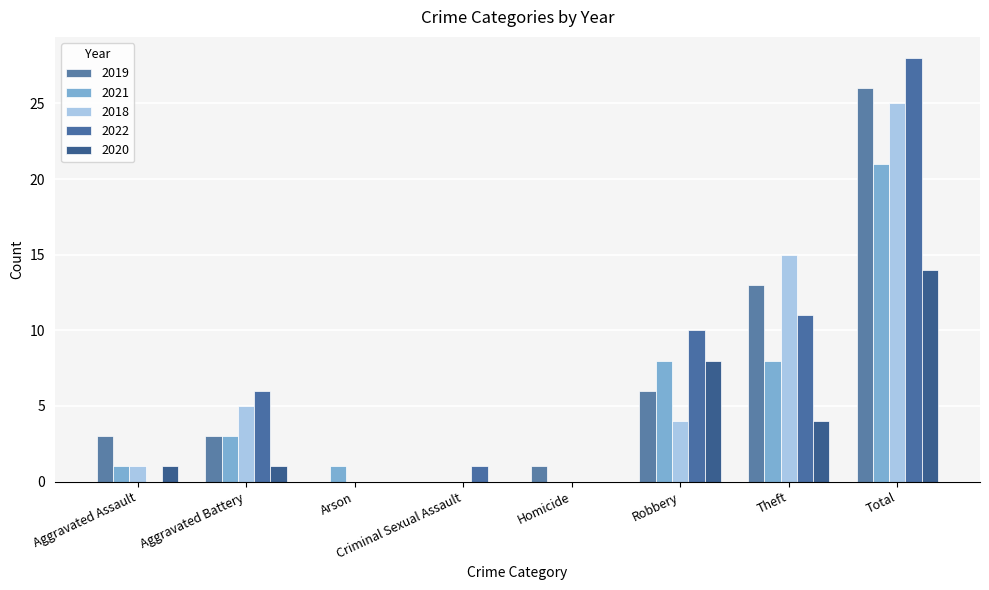

Which has a higher value, Arson or Aggravated Assault?

Aggravated Assault